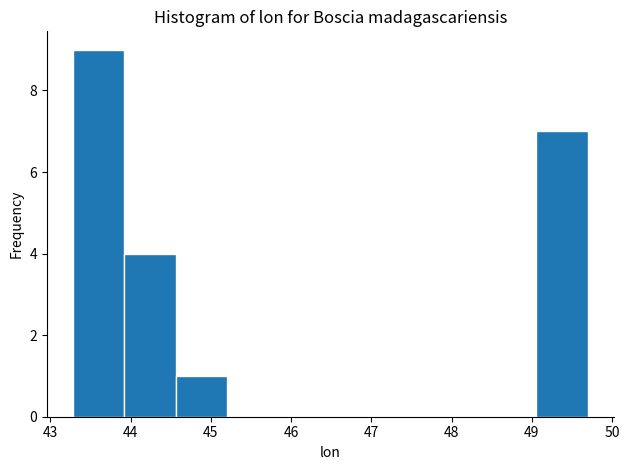

How tall is the bar that spans 44.6 to 45.2 on the x-axis? Neither the bar edges nor the heights are printed on the chart, so give them approximately, as read against the axes.

1